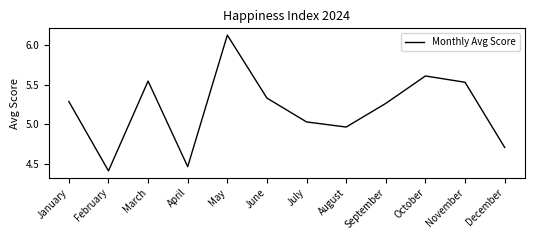

What is the change in value from February to April?

+0.1